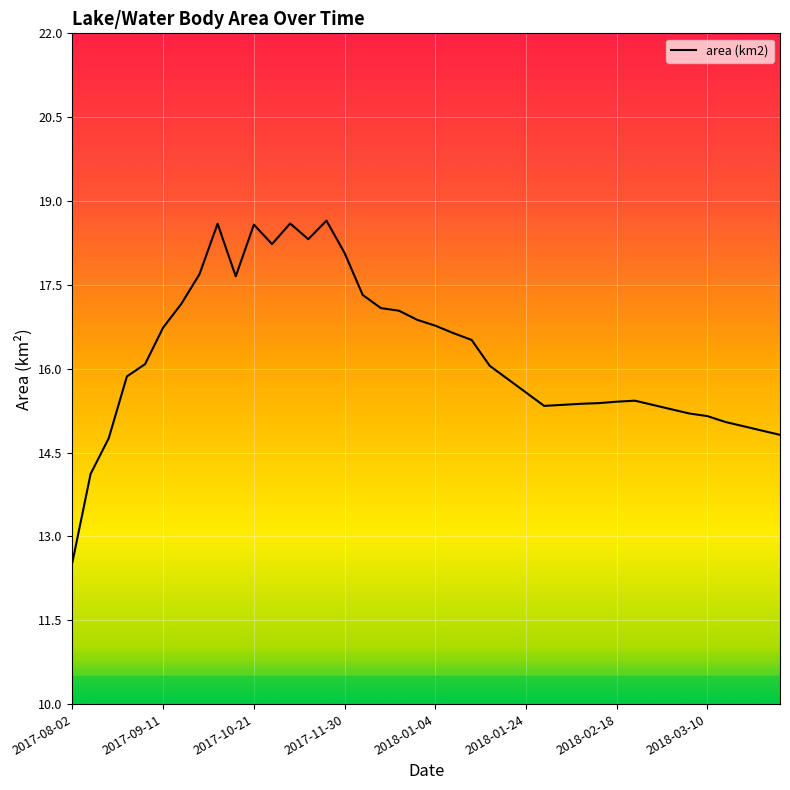

What is the difference between the second highest and minimum values?

6.1